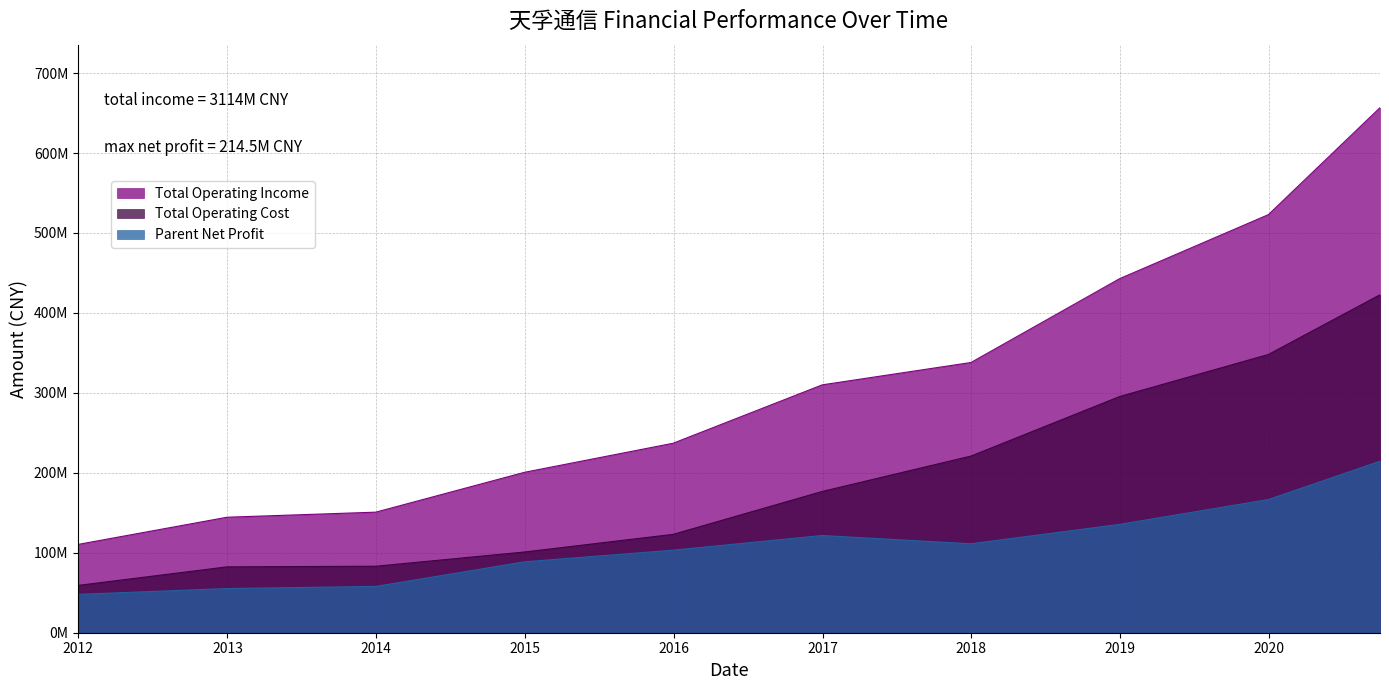

Rank the series by their average value, from lowest to highest.

Parent Net Profit, Total Operating Cost, Total Operating Income